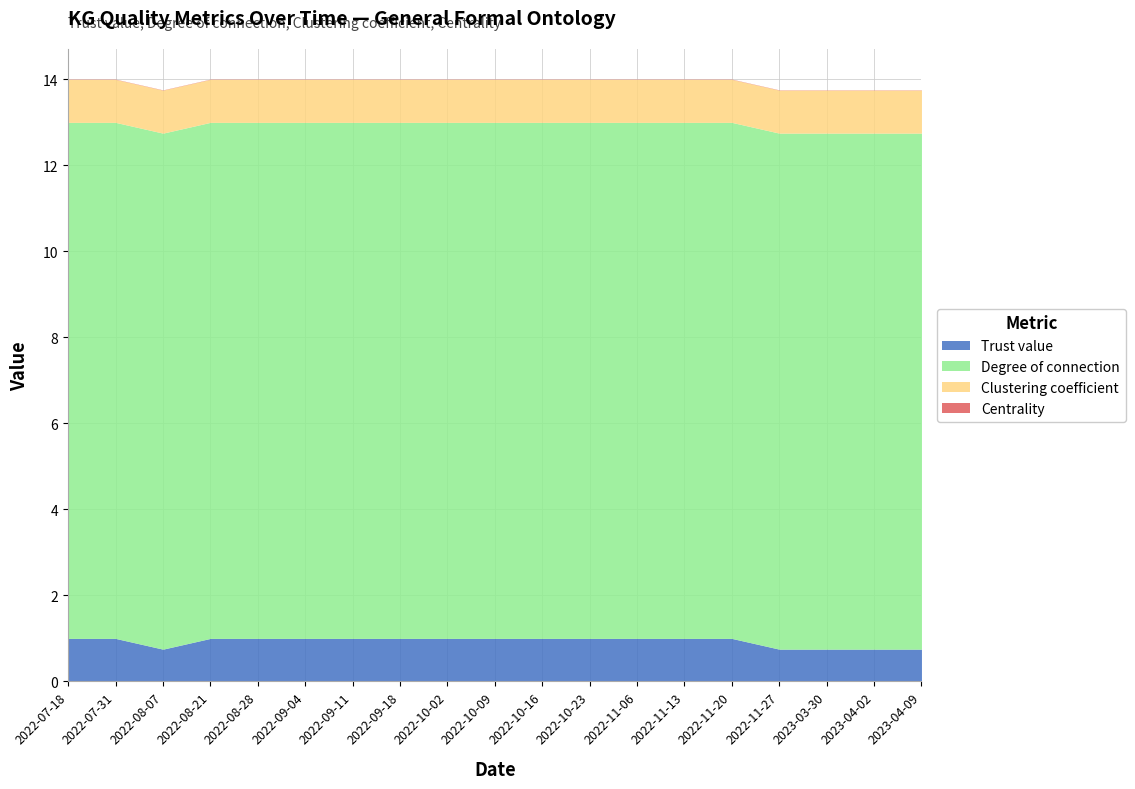

Is the value of Centrality at 2022-10-23 greater than the value of Trust value at 2022-10-02?

No